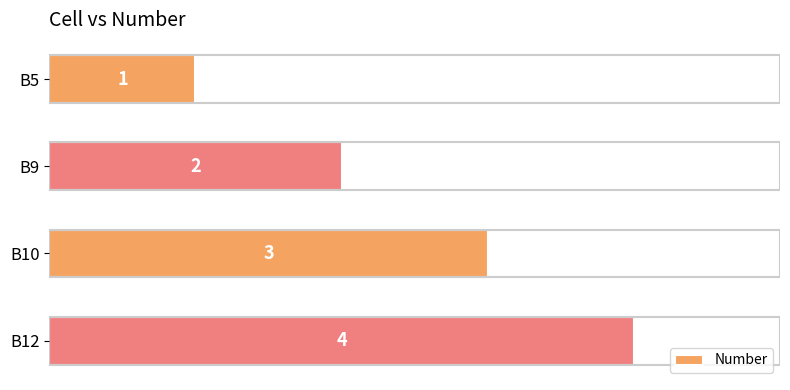

The chart shows a value of 3 at B10. True or false?

True